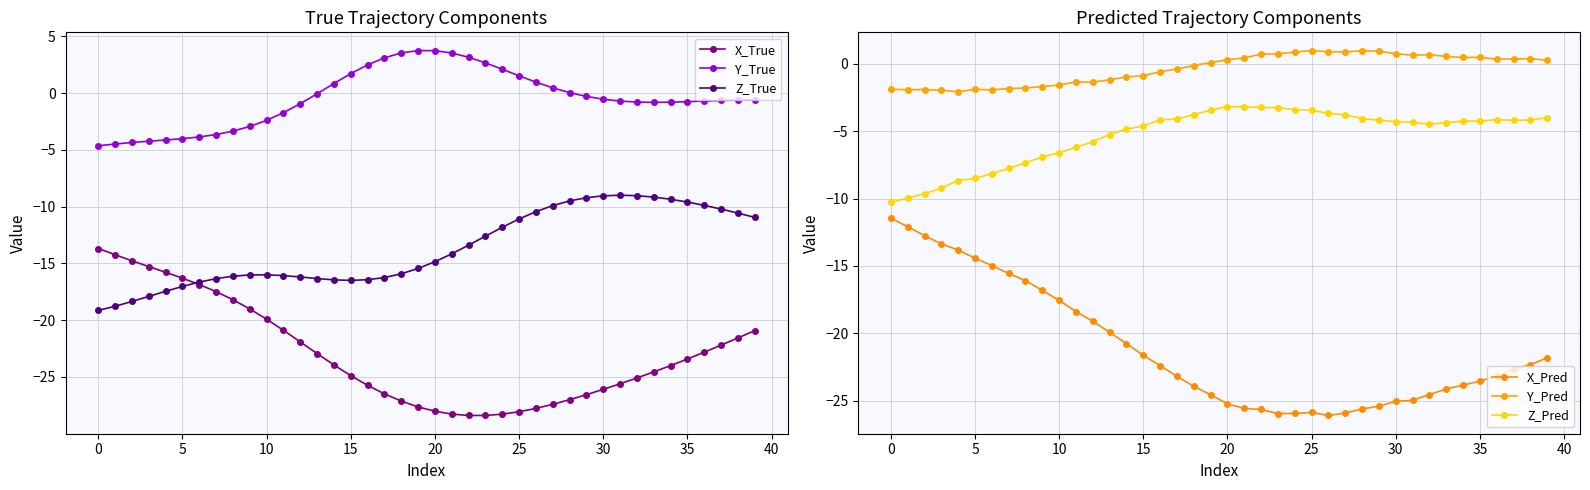

What is the average value of the X_True series?

-22.9